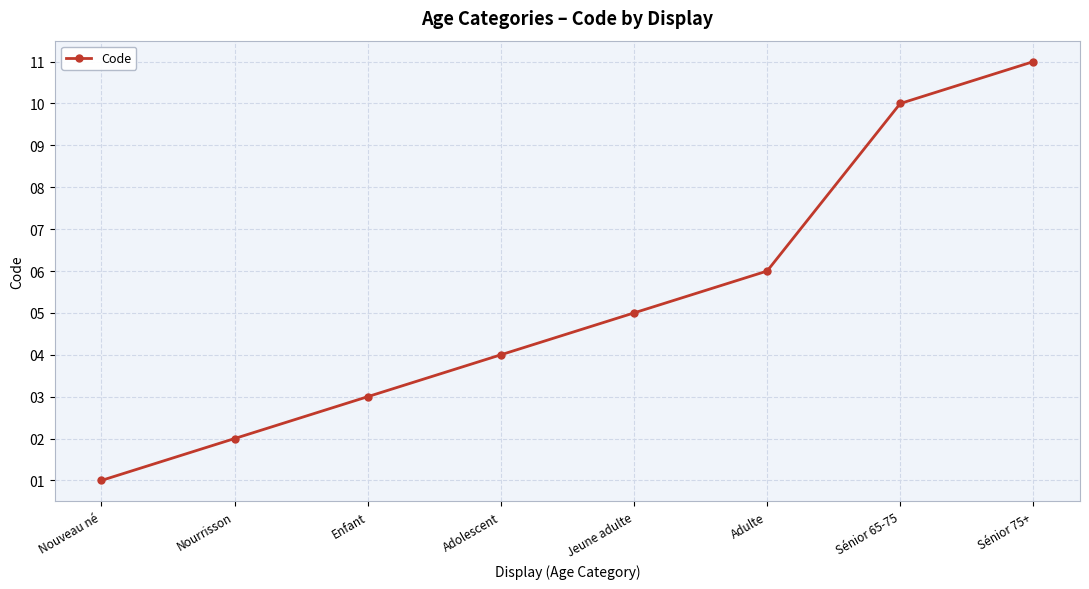

What is the difference between the maximum and minimum values?

10